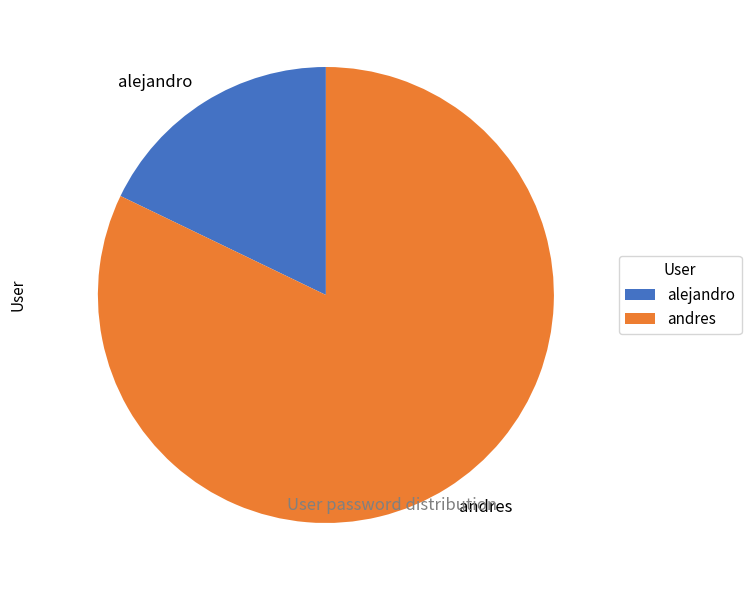

Do andres and alejandro together represent more than half of the pie?

Yes